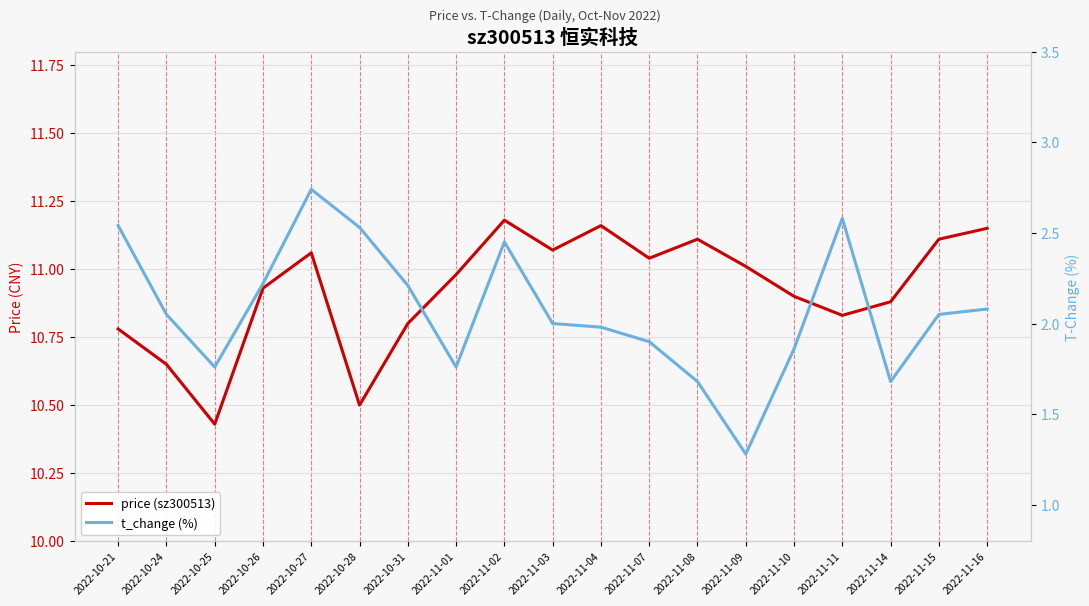

Which series has the largest total across all categories?

price (sz300513)